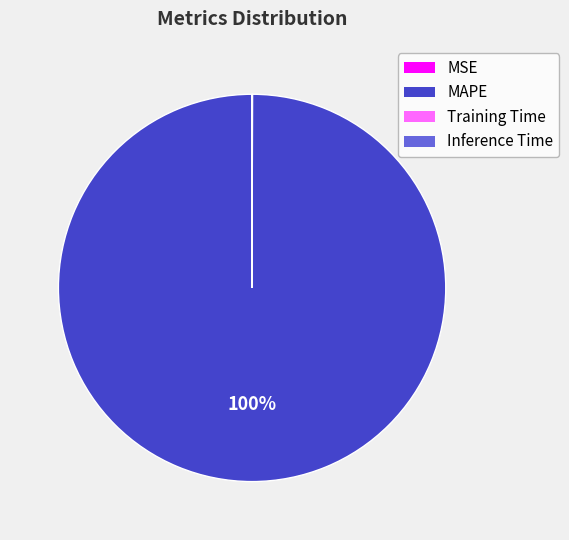

Which category has the biggest portion of the pie?

MAPE